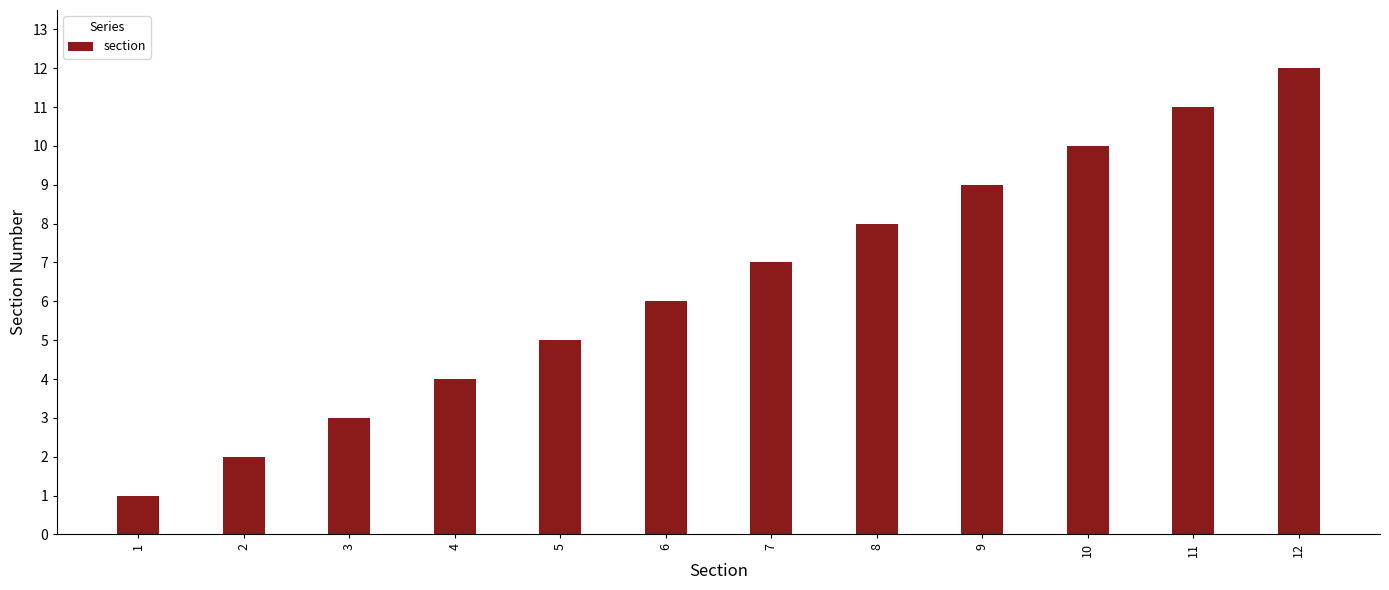

Reading left to right, what are all the values shown in this chart?

1=1	2=2	3=3	4=4	5=5	6=6	7=7	8=8	9=9	10=10	11=11	12=12